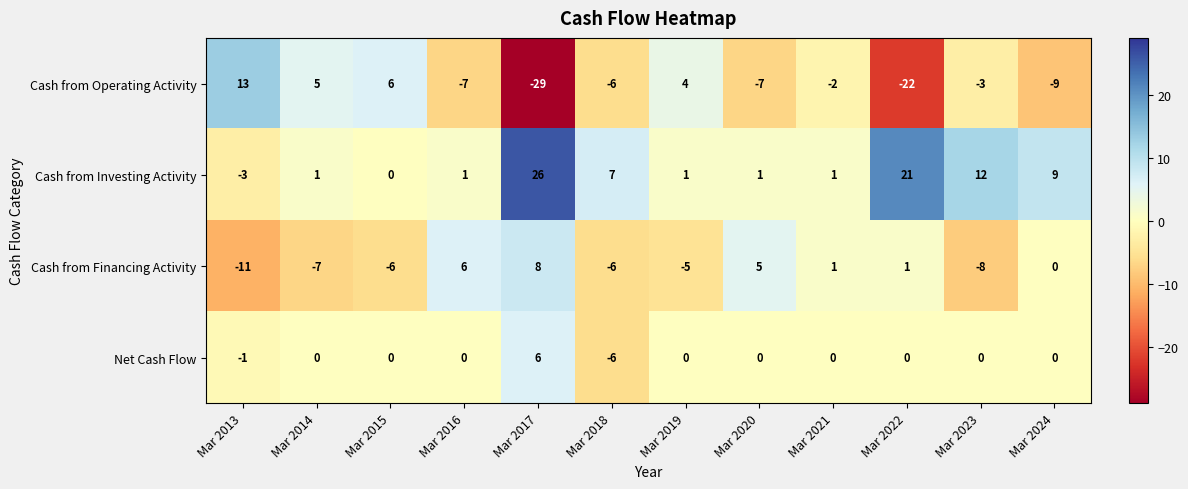

Rank the series by their average value, from lowest to highest.

Cash from Operating Activity, Cash from Financing Activity, Net Cash Flow, Cash from Investing Activity